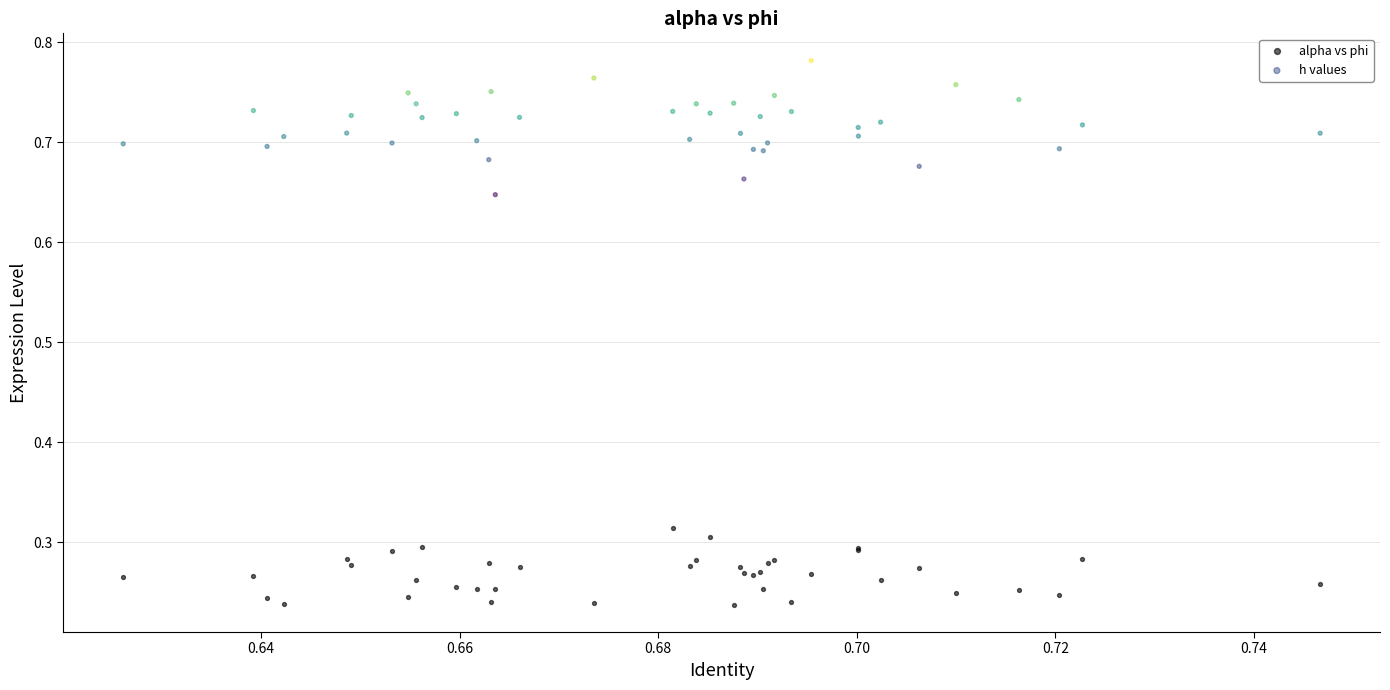

Which series contains the highest Y value?

h values